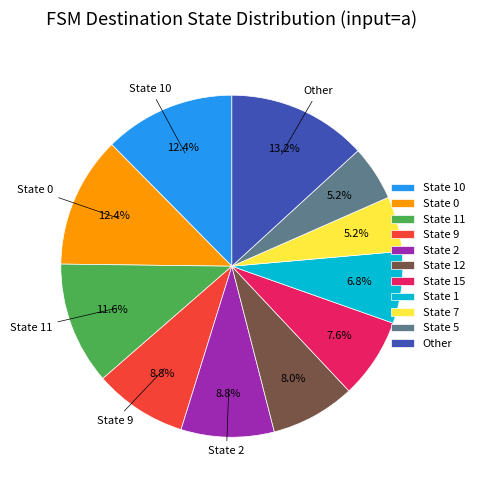

What percentage do State 2 and State 5 together represent?

14.0%